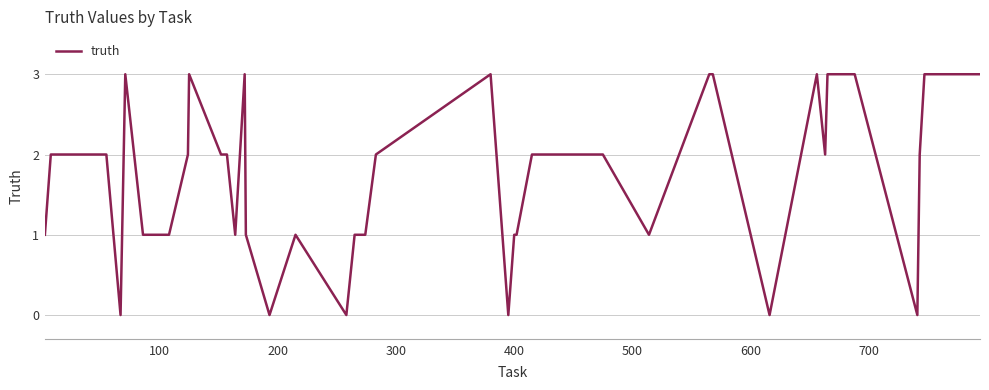

What is the maximum value shown in the chart?

3